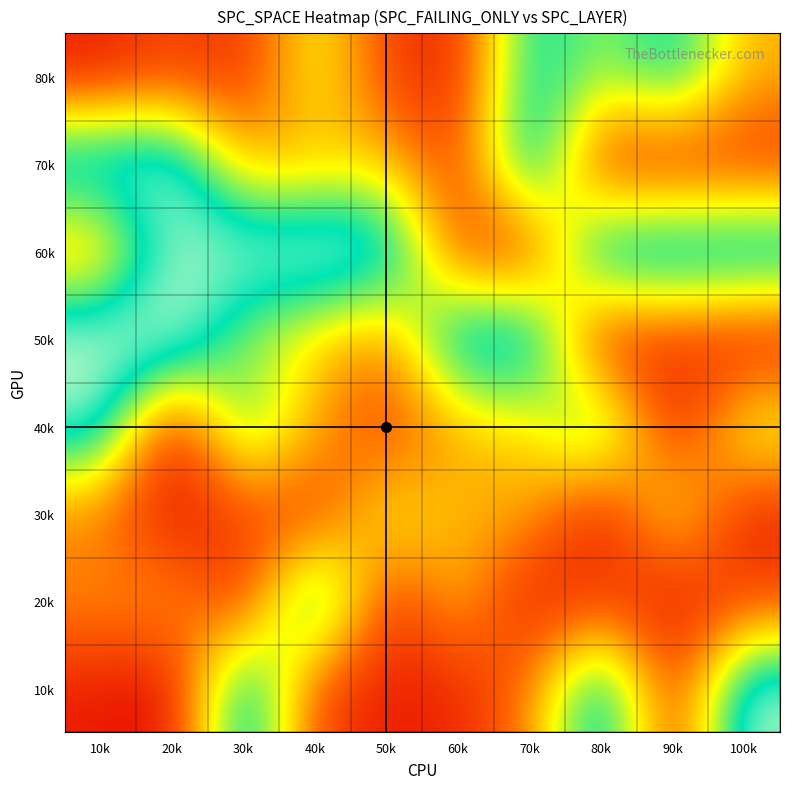

How many distinct data groups are displayed?

8